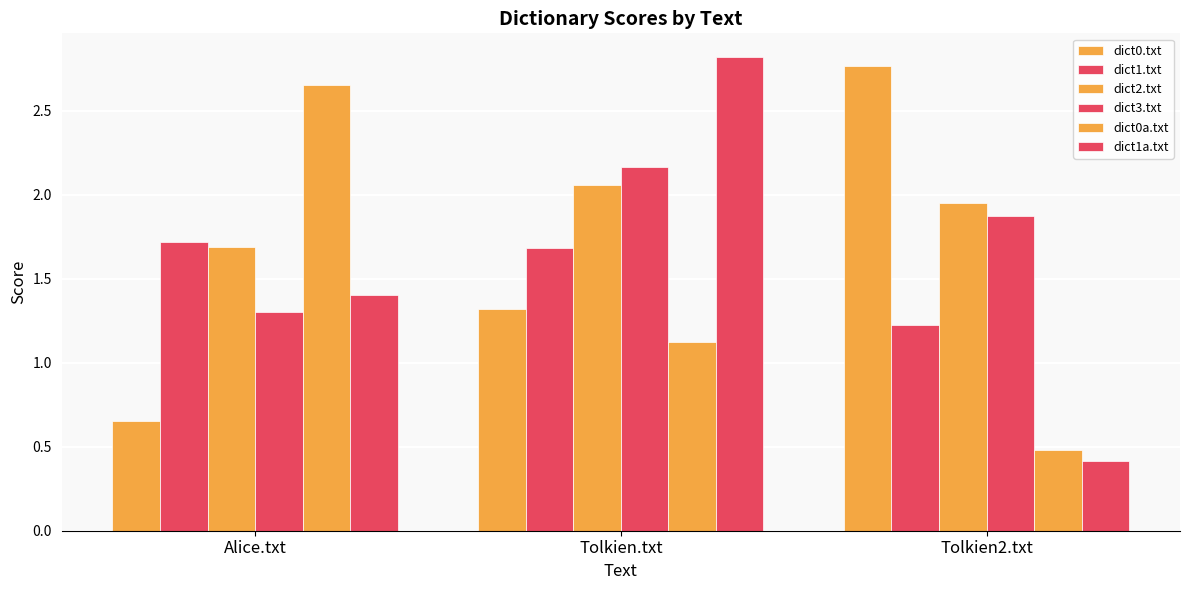

How many series are shown in this chart?

6